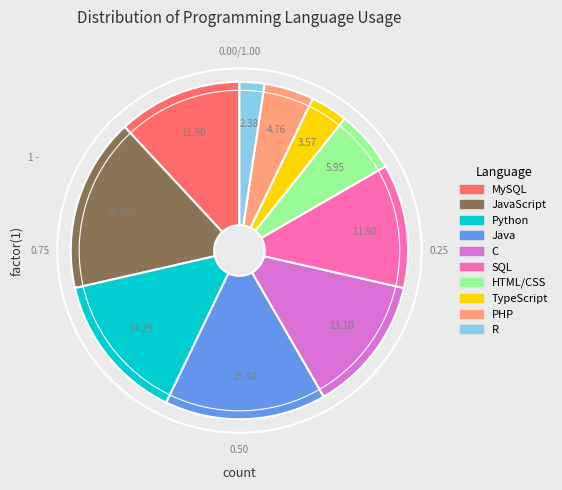

Which category has the biggest portion of the pie?

JavaScript